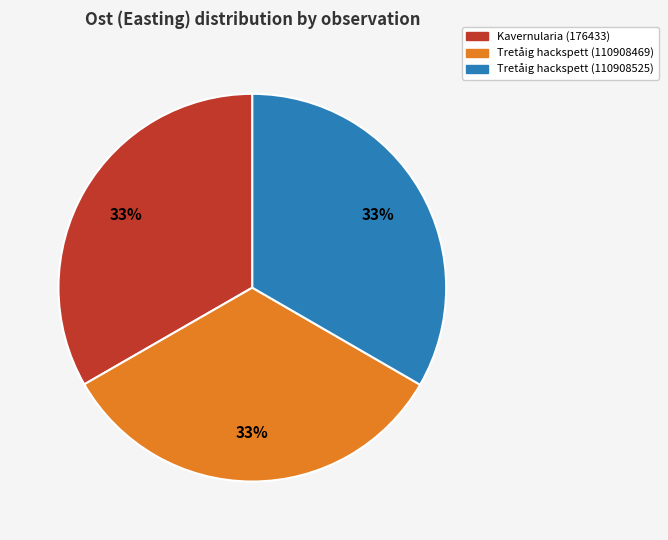

To the nearest percent, what percentage of the pie is Tretåig hackspett (110908525)?

33%